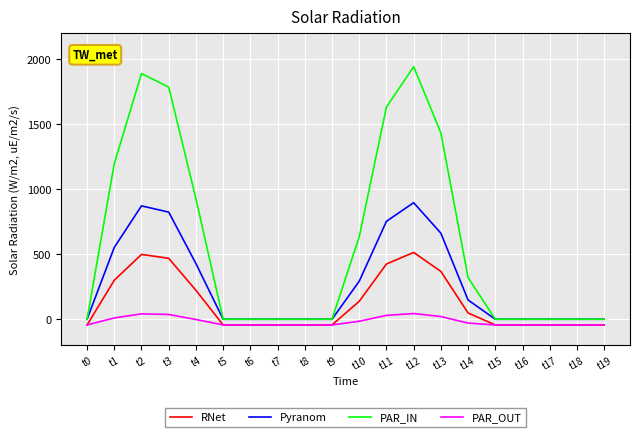

What is the difference between the second highest and second lowest values in the PAR_IN series?

1890.3